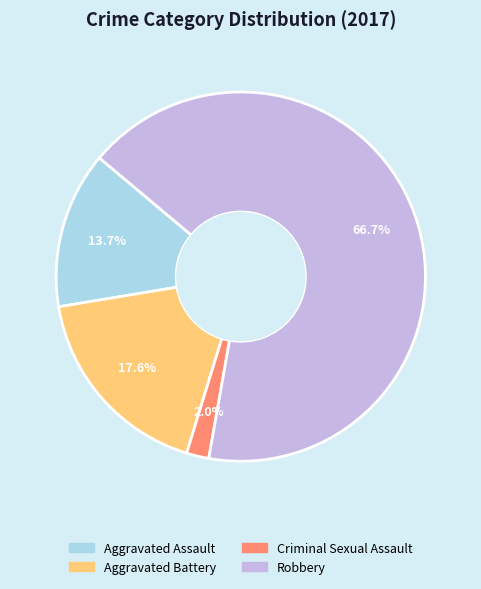

Count the number of slices in the pie.

4